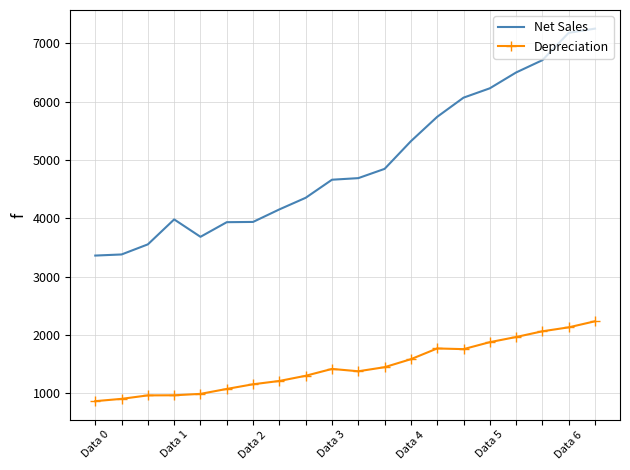

What is the lowest value of the Net Sales series?

3361.7